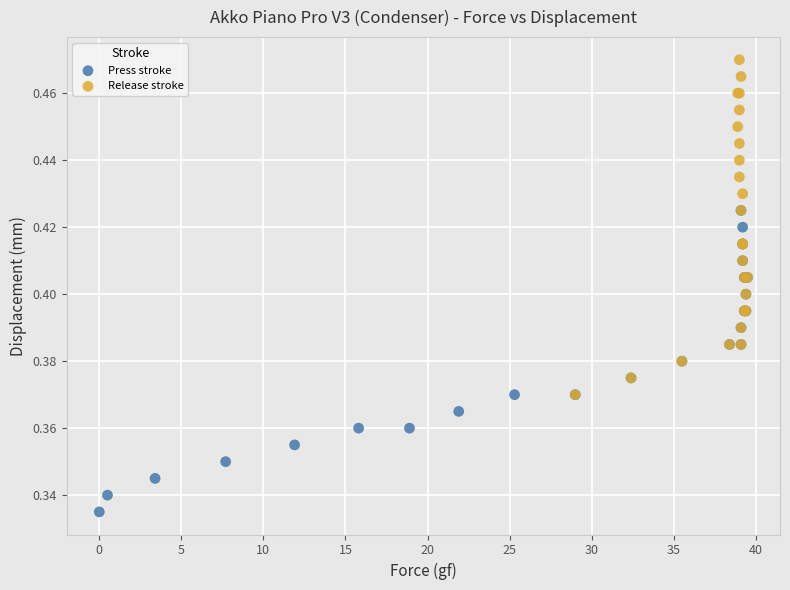

Which series contains the lowest Y value?

Press stroke